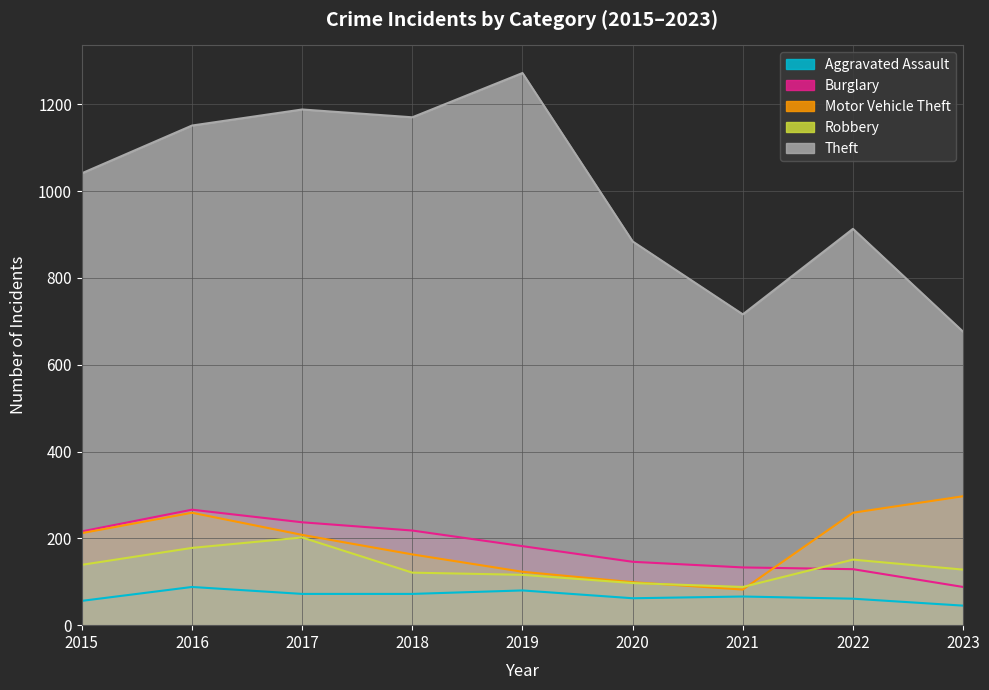

True or false: Theft and Aggravated Assault cross at least once.

False